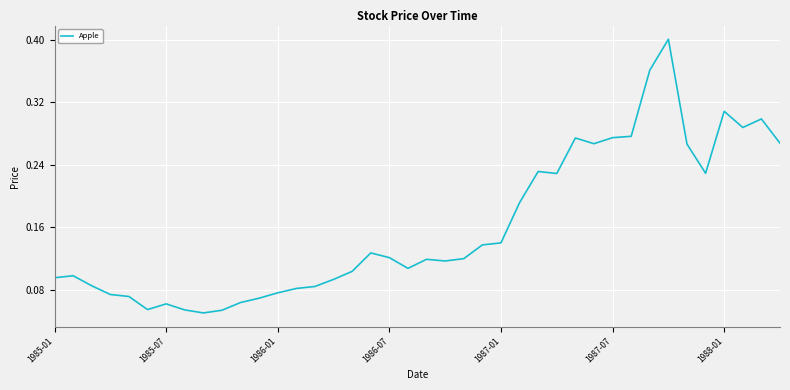

How many lines are shown in the chart?

1